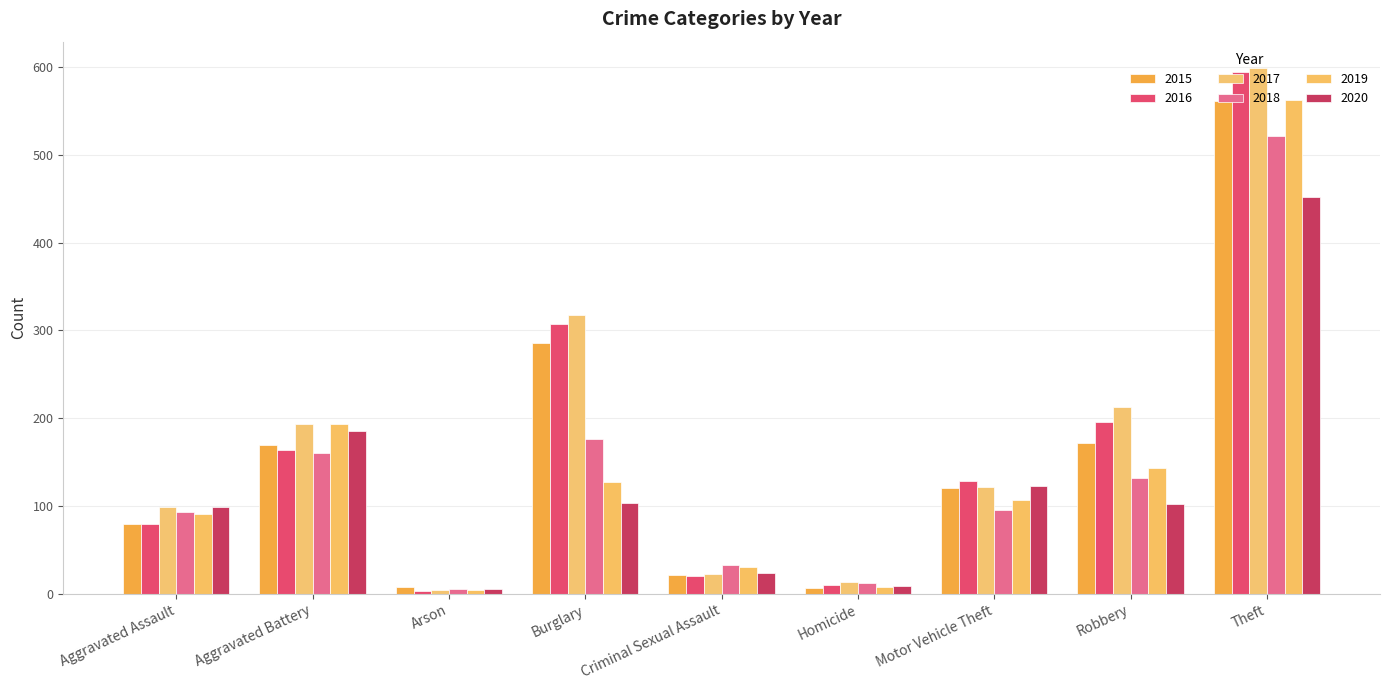

How many bars are there in each group?

6